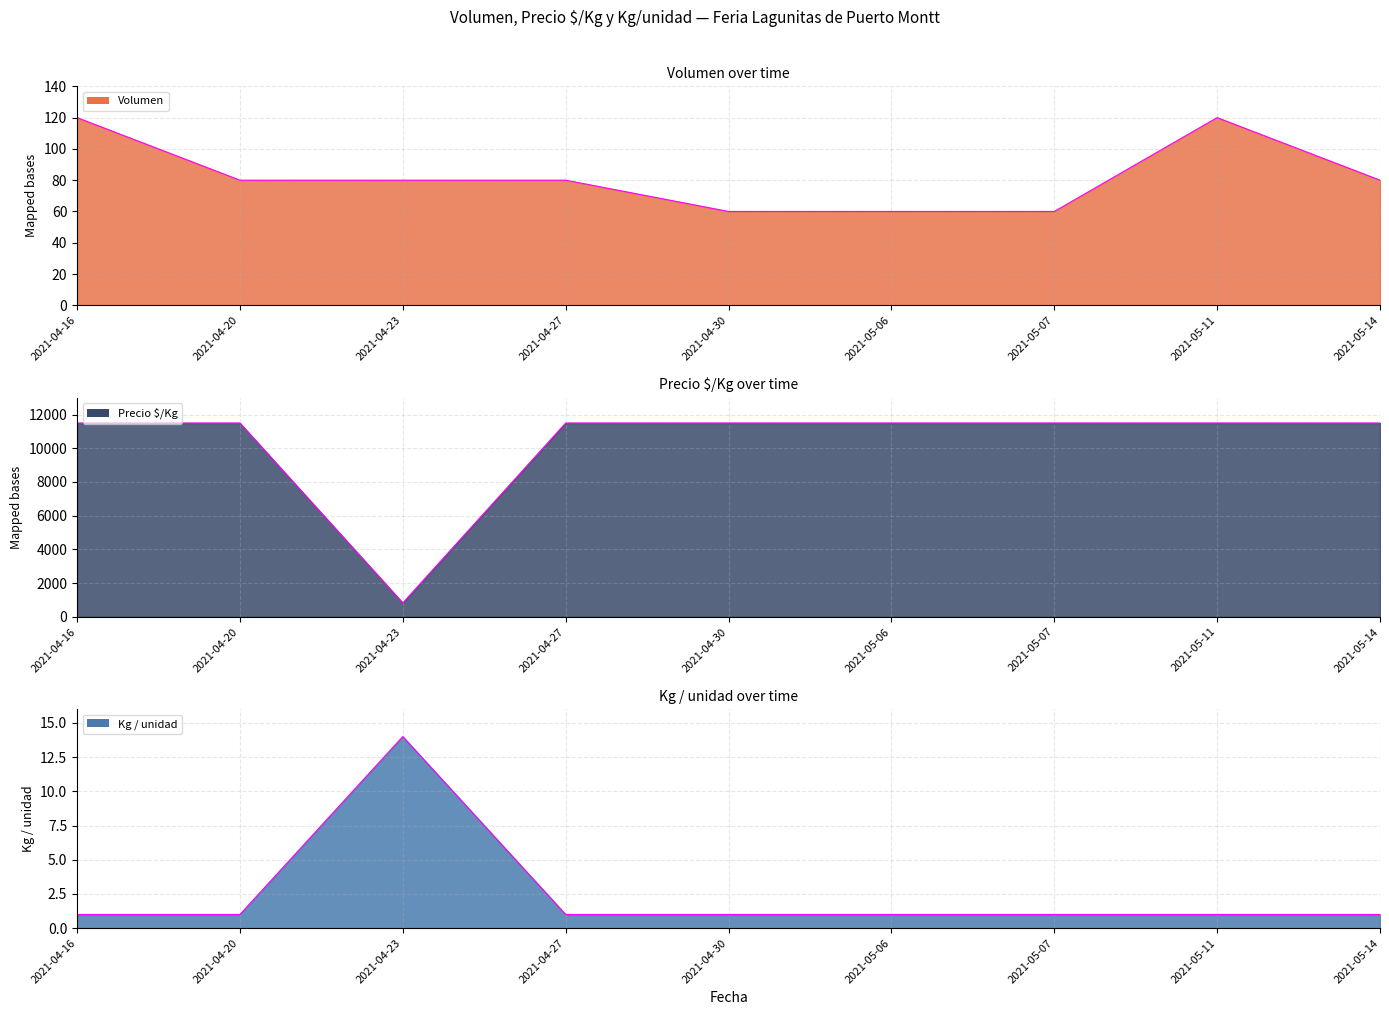

Is it true that Precio $/Kg equals 16281 at 2021-05-07?

False